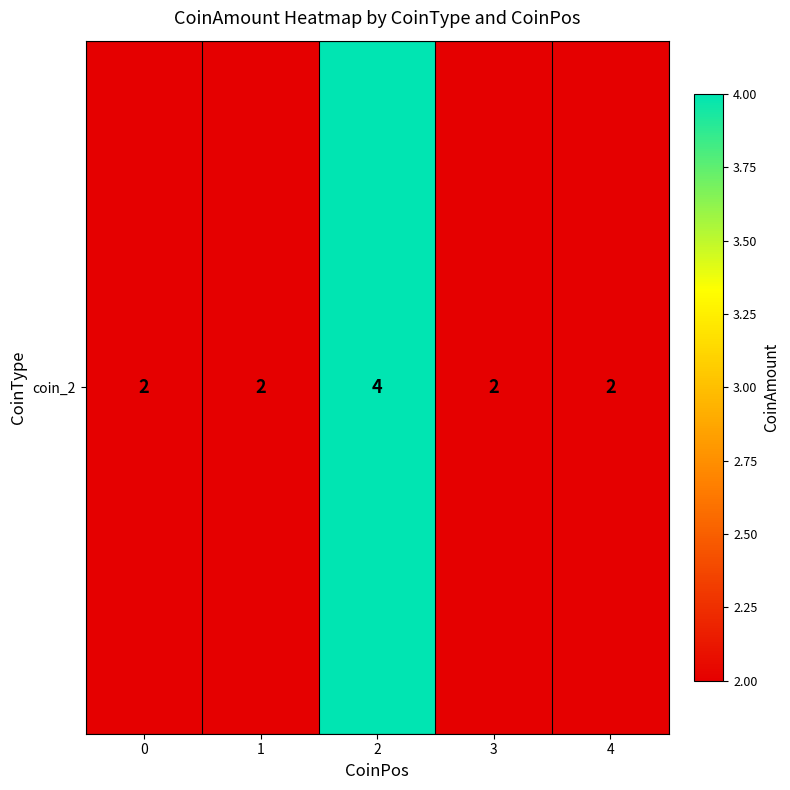

Reading left to right, list all the values displayed in this chart.

2	2	4	2	2